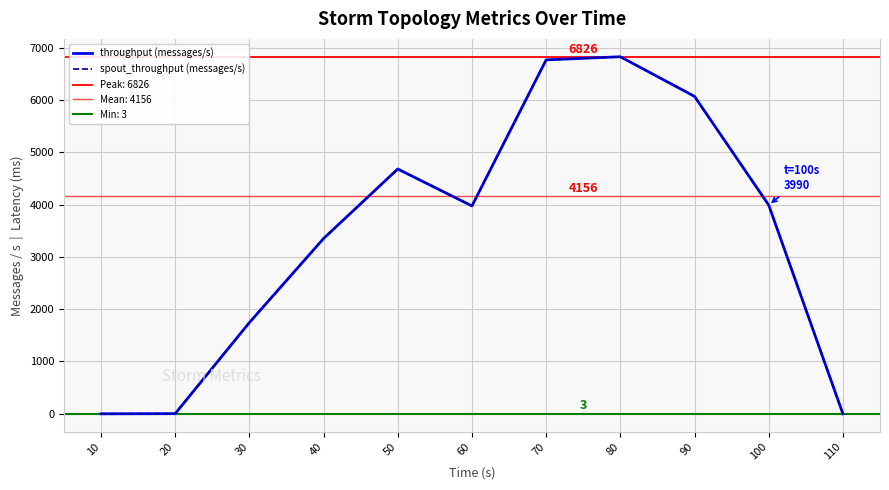

Does the chart have visible grid lines?

Yes